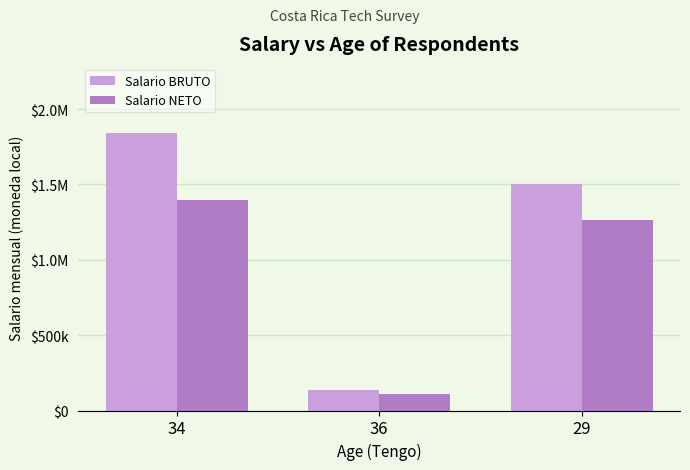

What is the difference between the Salario NETO values at 29 and 34?

134000